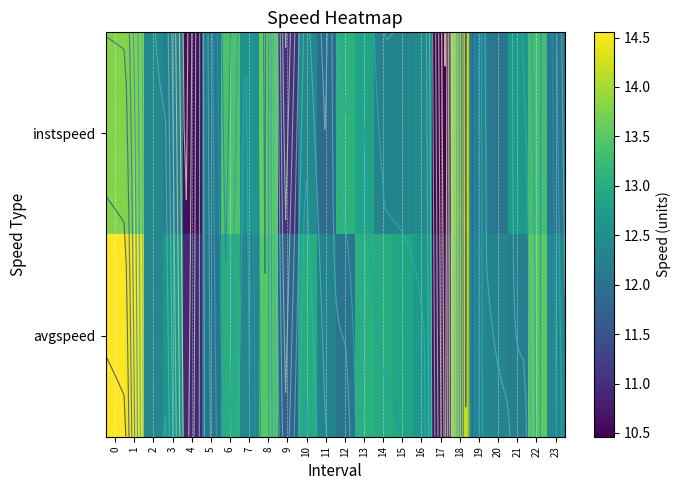

Which has a higher value, 14 or 17?

14